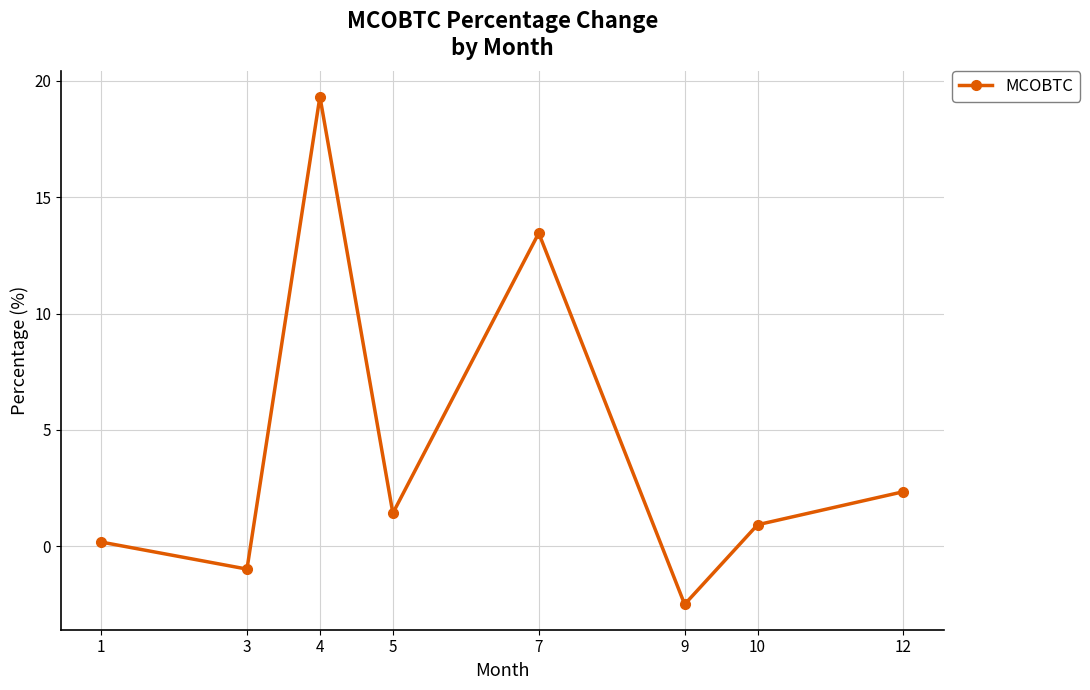

Reading right to left, transcribe all the data shown in this chart.

12=2.3	10=0.9	9=-2.5	7=13.5	5=1.4	4=19.3	3=-1.0	1=0.2